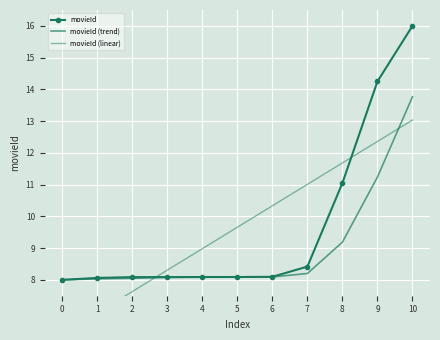

At how many categories does at least one series exceed 15?

1